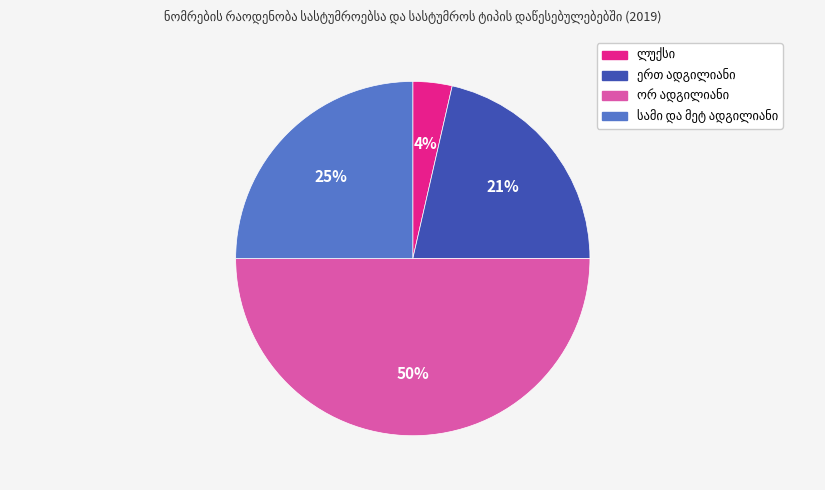

To the nearest percent, what is the difference between the largest and smallest slice percentages?

46%